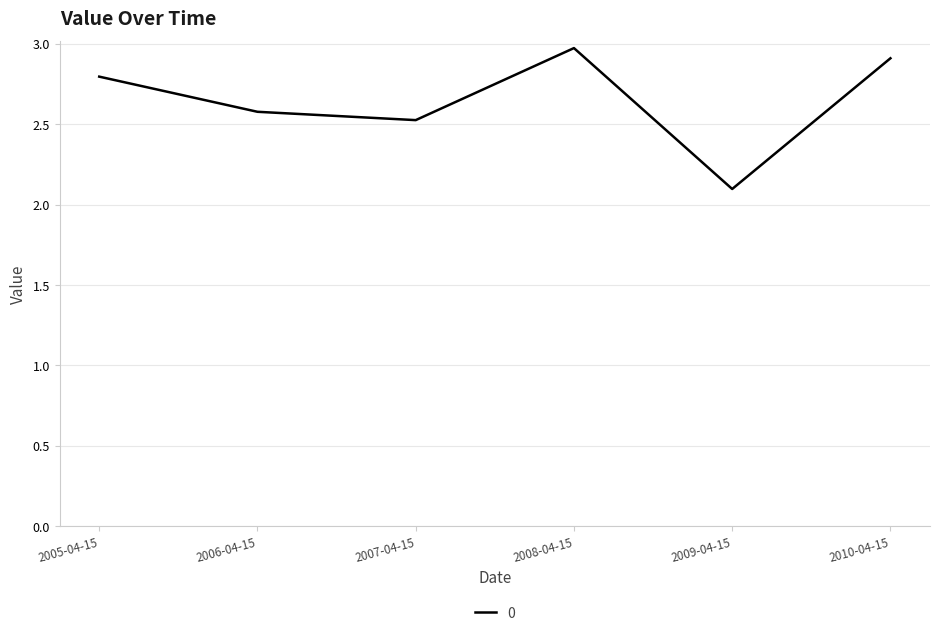

Where is the first local minimum?

2007-04-15